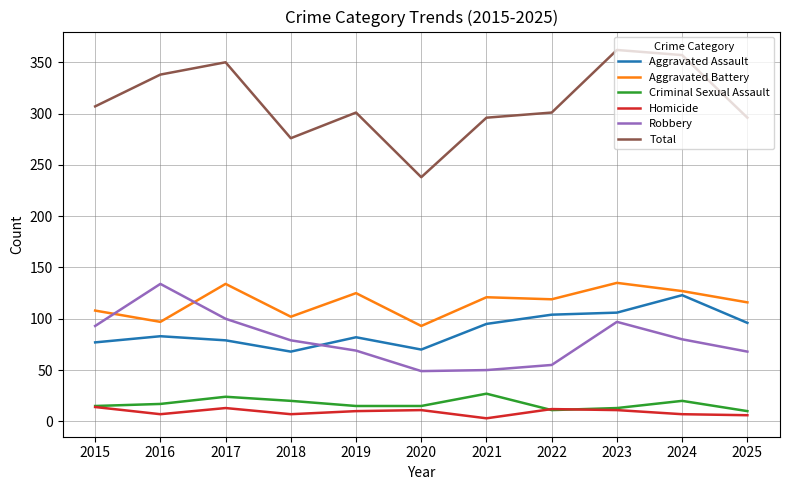

Is it true that Homicide equals 7 at 2016?

True